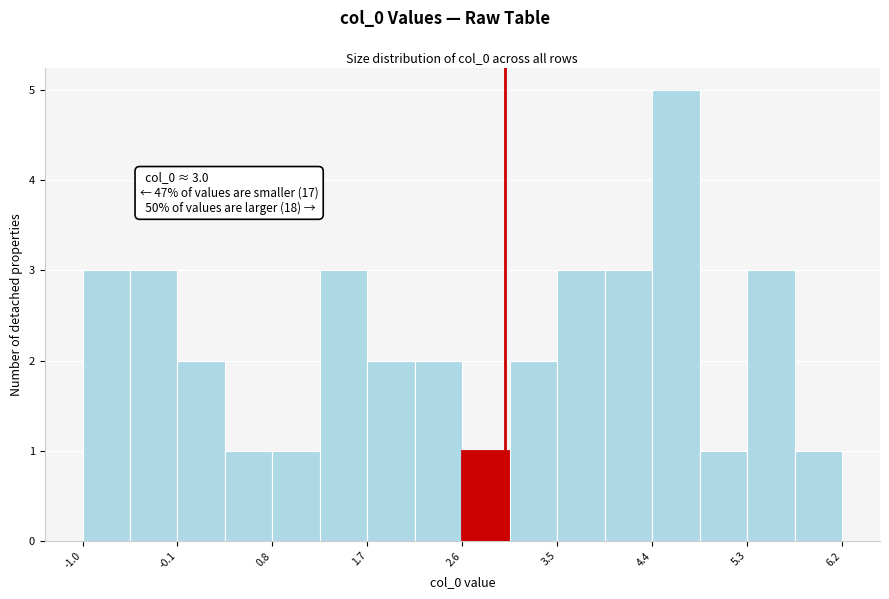

Which range on the x-axis has the tallest bar?

4.4 to 4.9